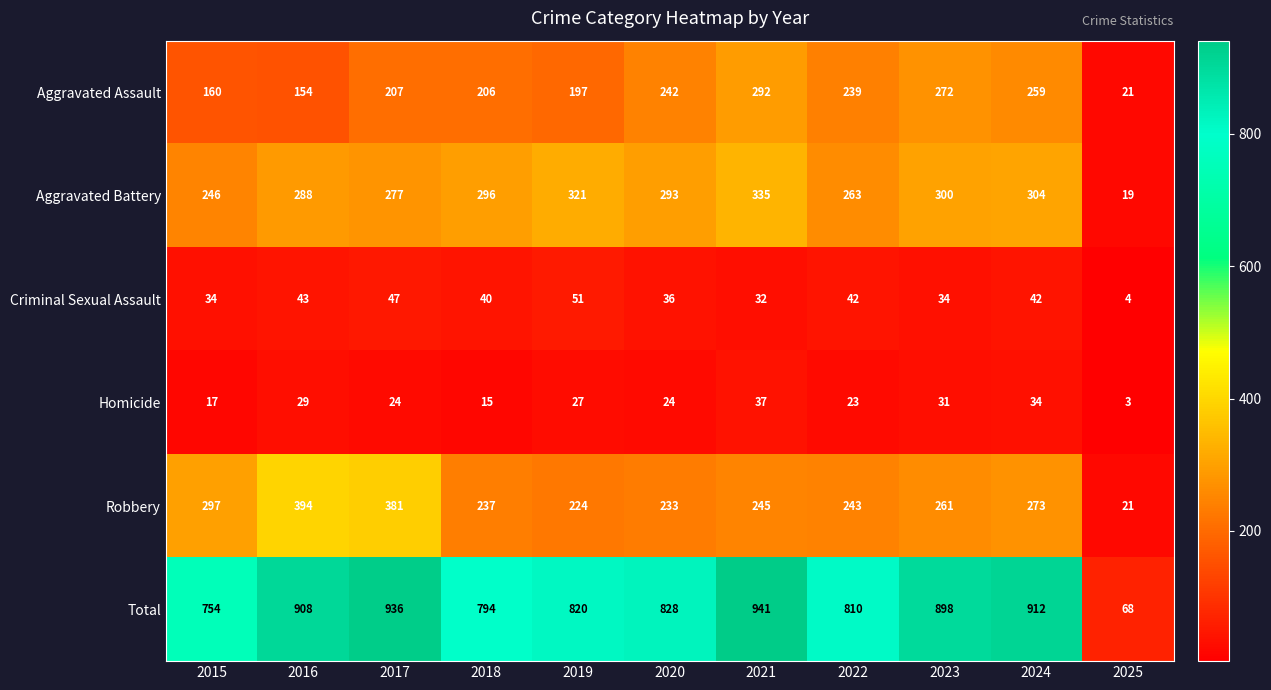

At which category is the sum across all series the highest?

2021